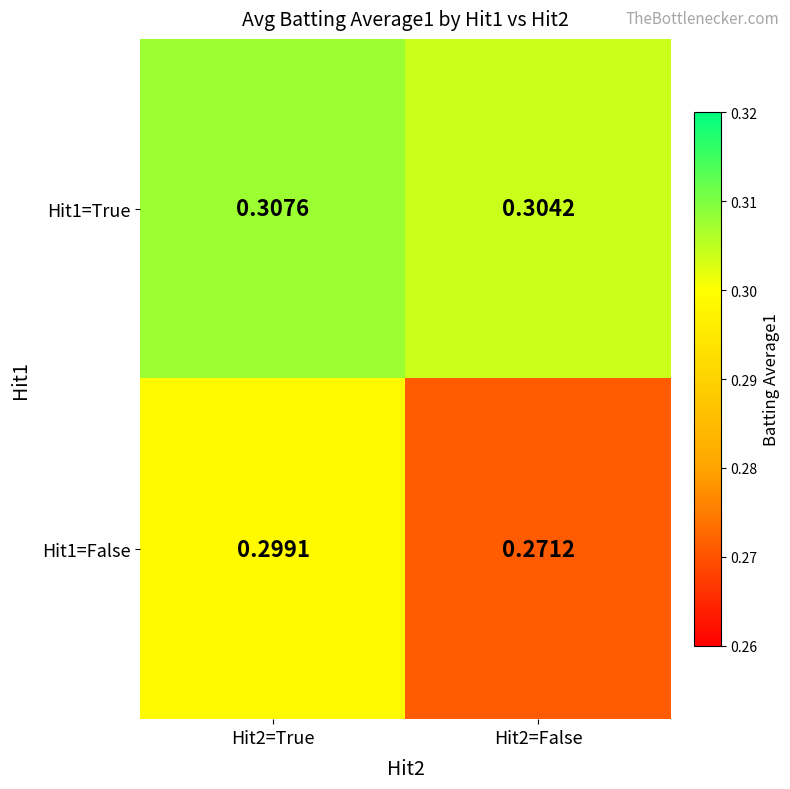

Is the value of Hit1=False at Hit2=True greater than the value of Hit1=True at Hit2=True?

No